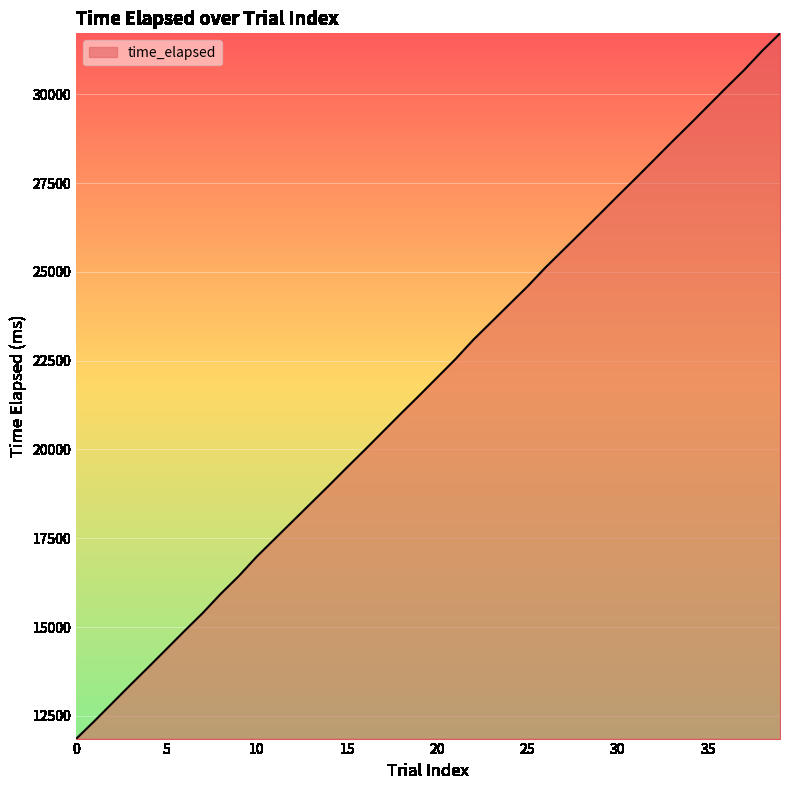

What is the minimum value shown in the chart?

11863